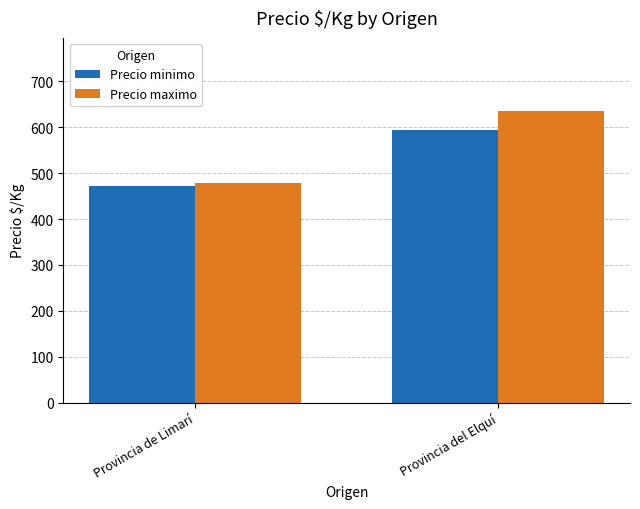

What are all the series names shown in the legend?

Precio minimo, Precio maximo